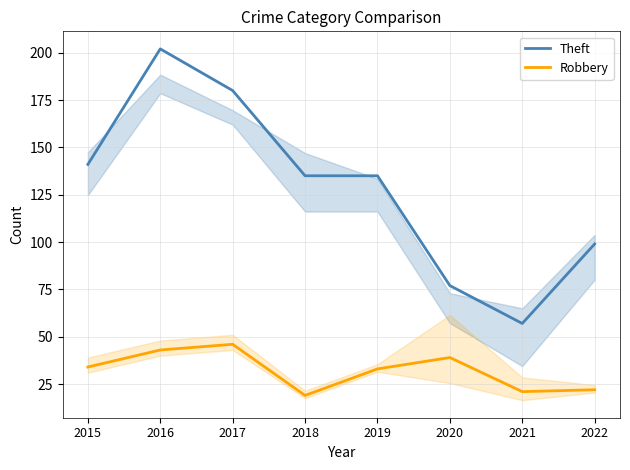

True or false: Robbery has a value of 47 at 2019.

False